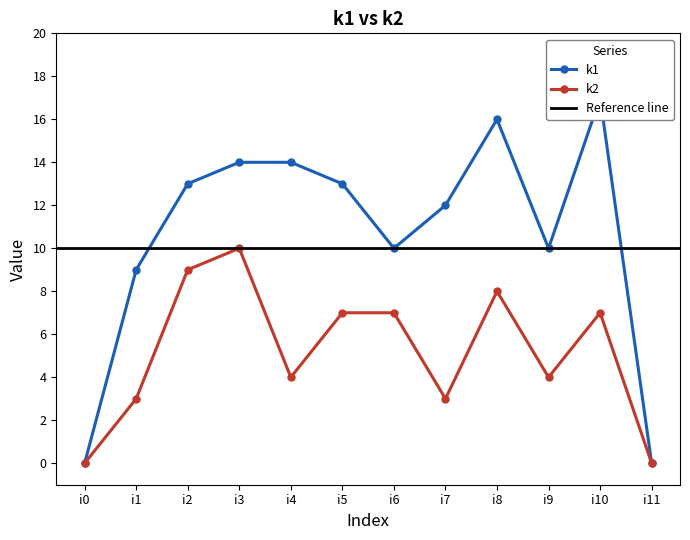

True or false: k1 has a value of 21 at i5.

False